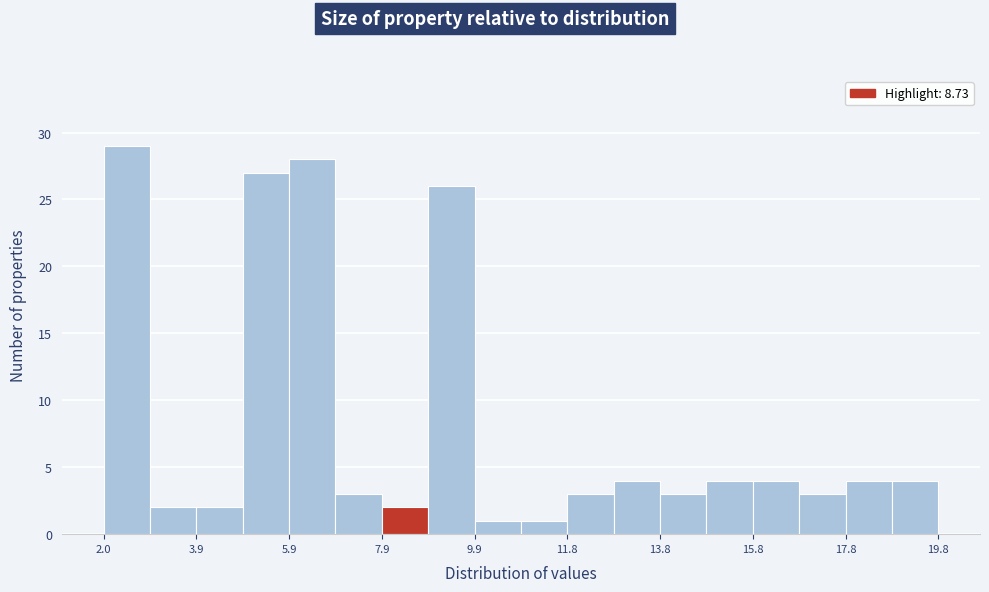

Reading left to right, list every bar in this chart as the range it spans on the x-axis followed by its height. Neither the bar edges nor the heights are printed on the chart, so give them approximately, as read against the axes.

2.0 to 3.0: 29
3.0 to 4.0: 2
4.0 to 5.0: 2
5.0 to 6.0: 27
6.0 to 6.8: 28
6.8 to 7.8: 3
7.8 to 8.8: 2
8.8 to 9.8: 26
9.8 to 10.8: 1
10.8 to 11.8: 1
11.8 to 12.8: 3
12.8 to 13.8: 4
13.8 to 14.8: 3
14.8 to 15.8: 4
15.8 to 16.8: 4
16.8 to 17.8: 3
17.8 to 18.8: 4
18.8 to 19.8: 4